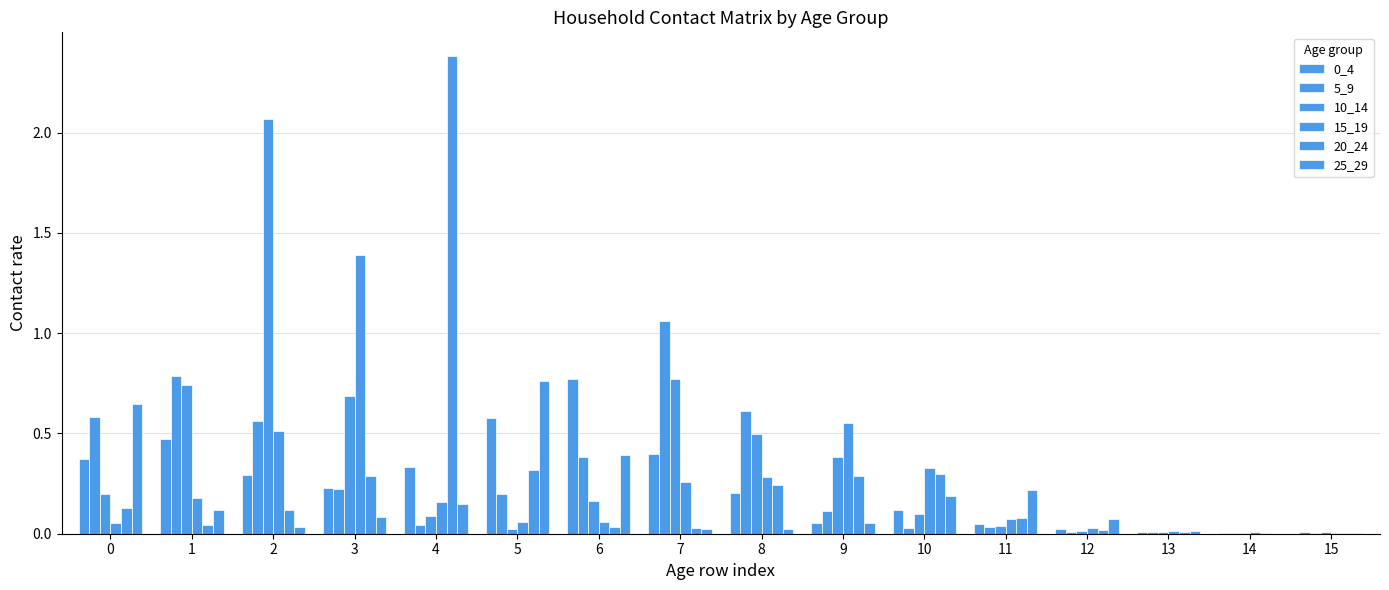

How many groups of bars are there?

16